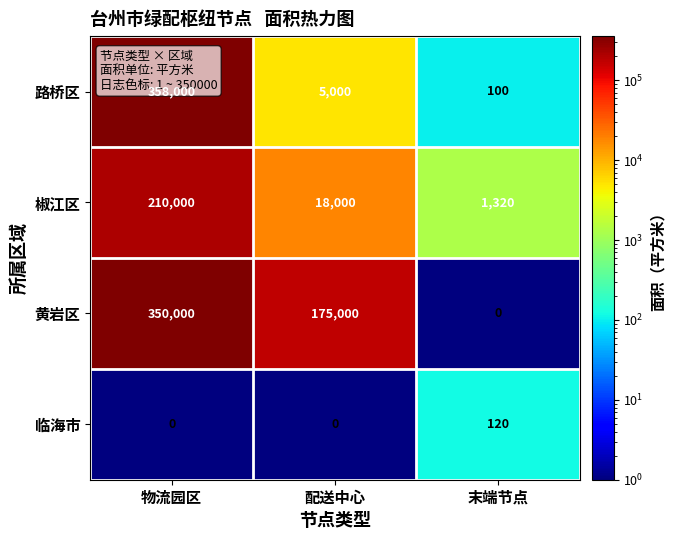

Count the 临海市 values in the range 0 to 120.

3